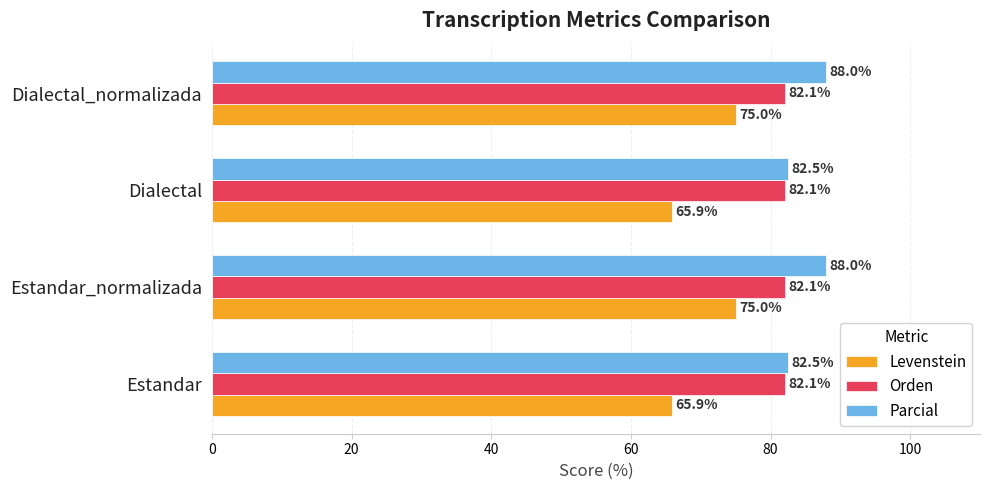

Rank the series by their maximum value, from lowest to highest.

Levenstein, Orden, Parcial